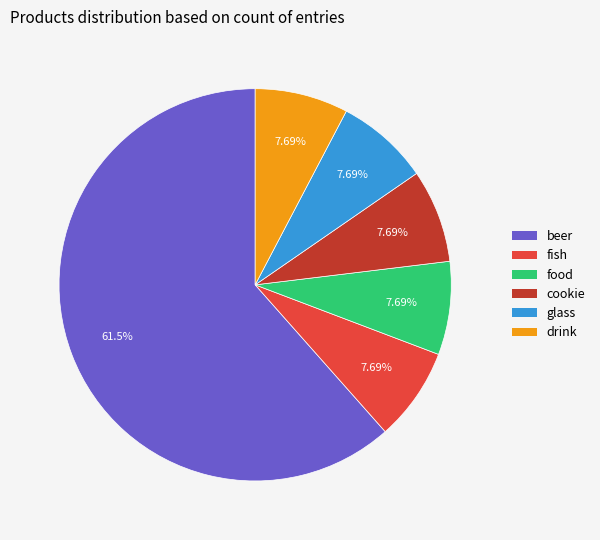

To the nearest percent, what is the difference between the largest and smallest slice percentages?

54%